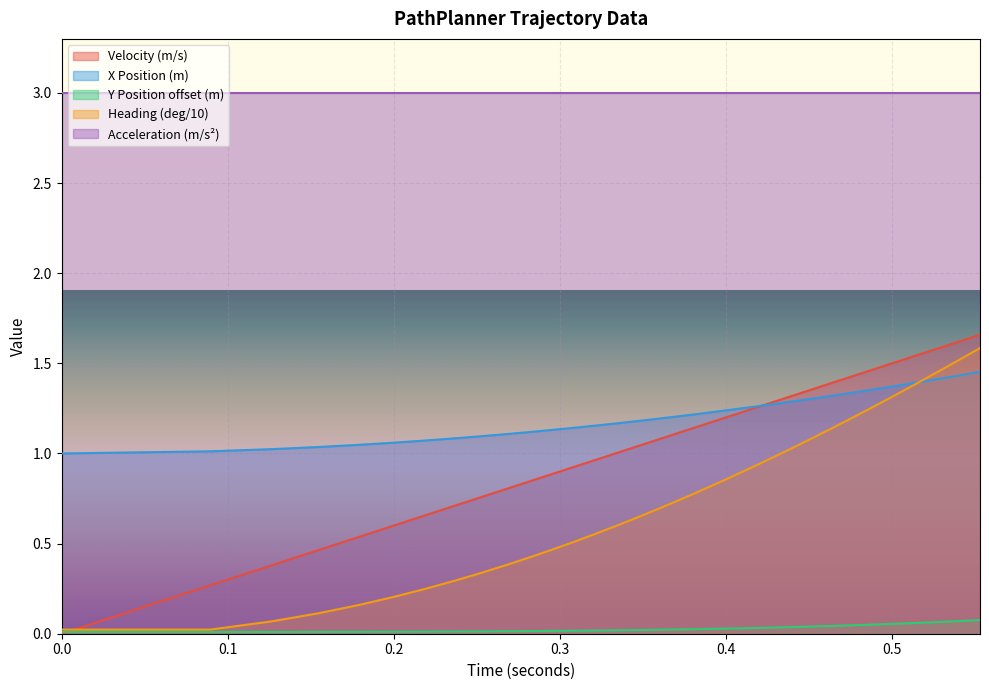

What is the value of the xPositionMeters point at the 29th from the left?

1.3